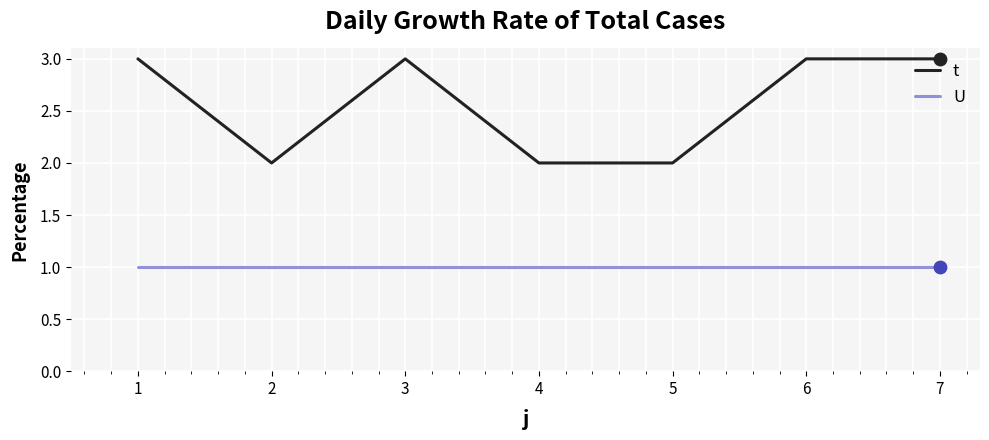

Which series has the largest total across all categories?

t